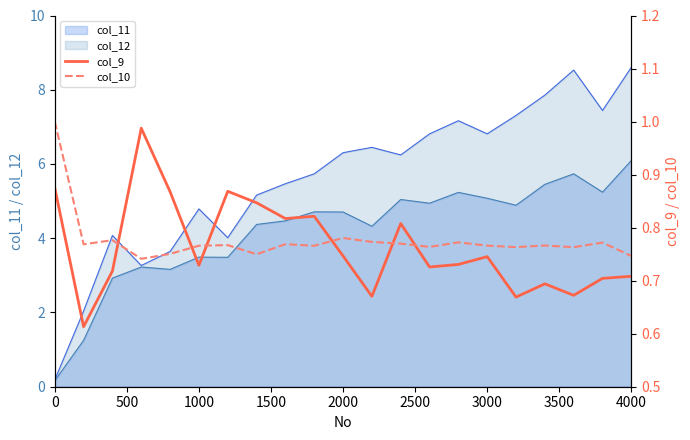

True or false: col_12 has a value of 11.2 at 2000.

False